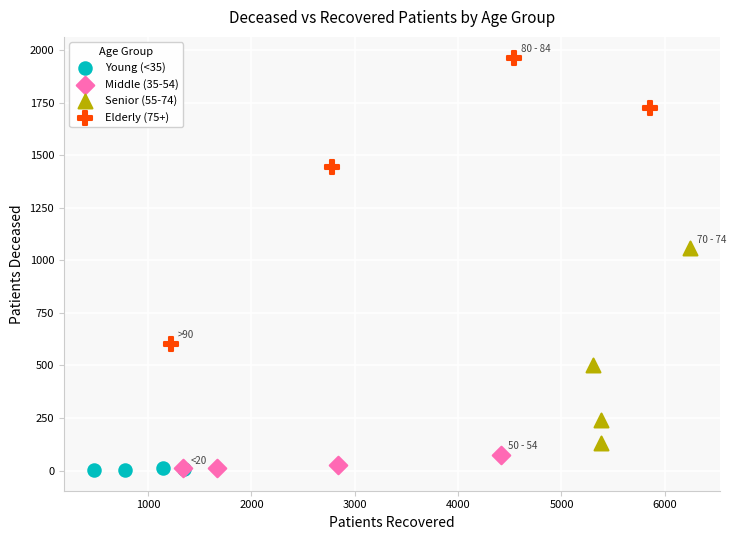

Which series has the widest spread of Y values?

Elderly (75+)